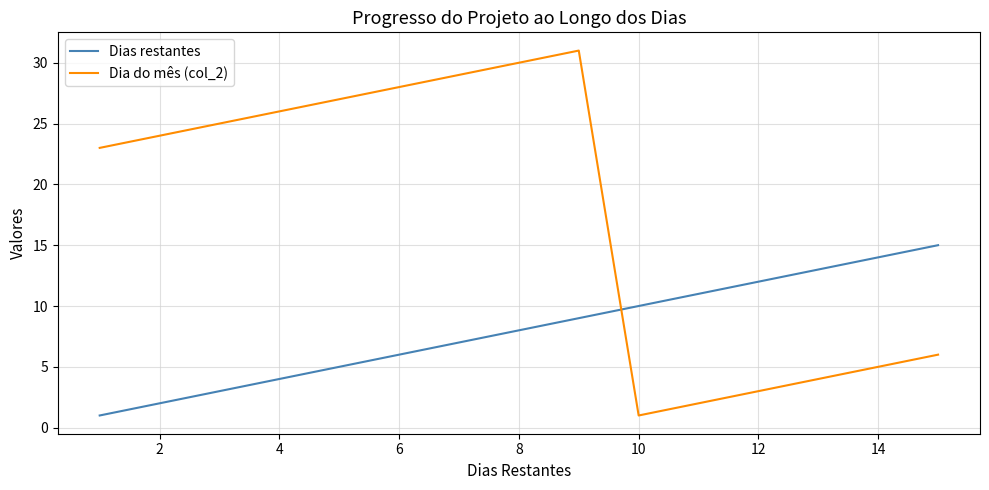

Reading left to right, transcribe all the data shown in this chart.

Dias restantes: 1	2	3	4	5	6	7	8	9	10	11	12	13	14	15
Dia do mês (col_2): 23	24	25	26	27	28	29	30	31	1	2	3	4	5	6